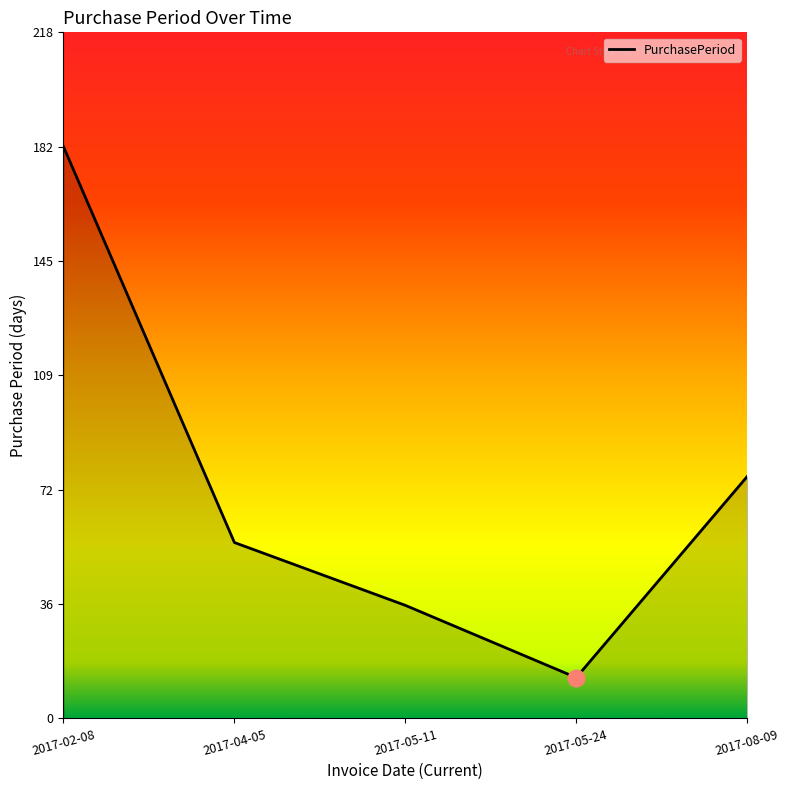

At which label does the data first exceed 56?

2017-02-08